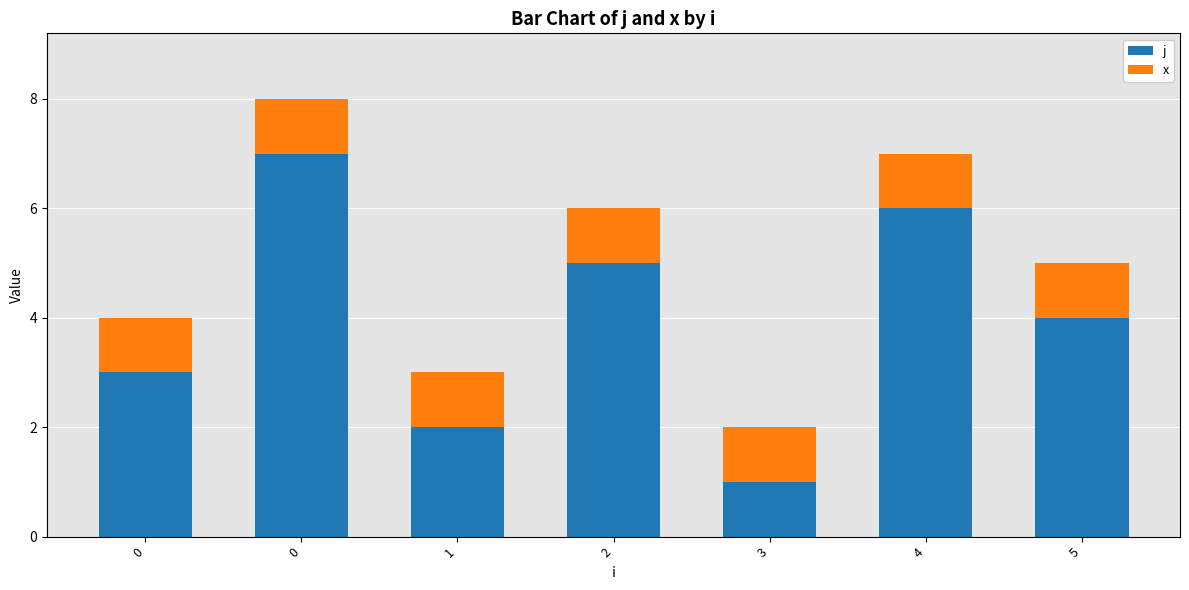

Which series changed the most between 0 and 0?

j